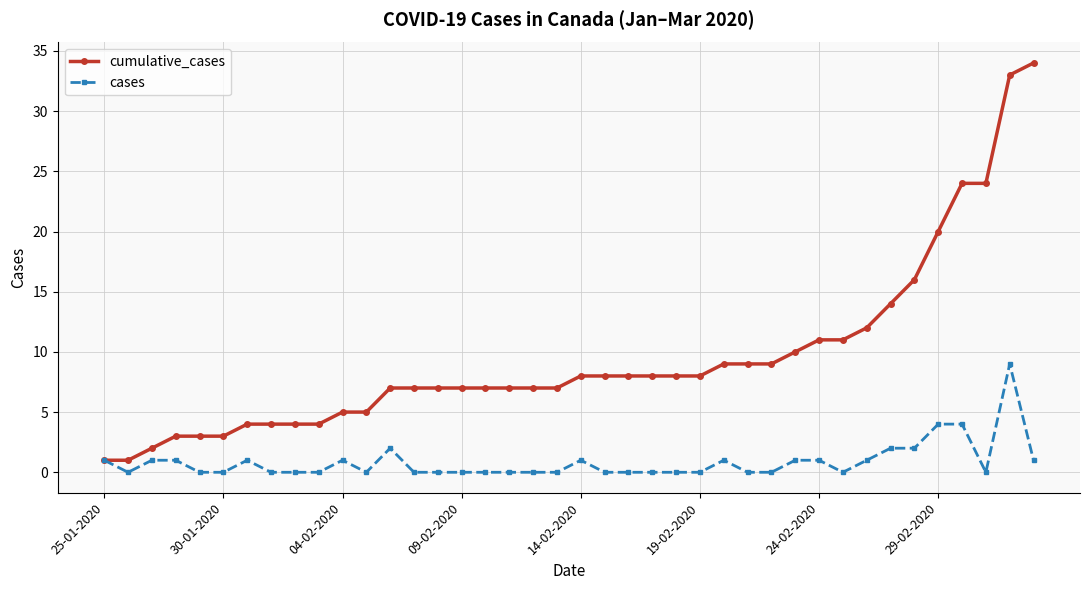

What is the difference between the maximum and minimum values in the cases series?

9